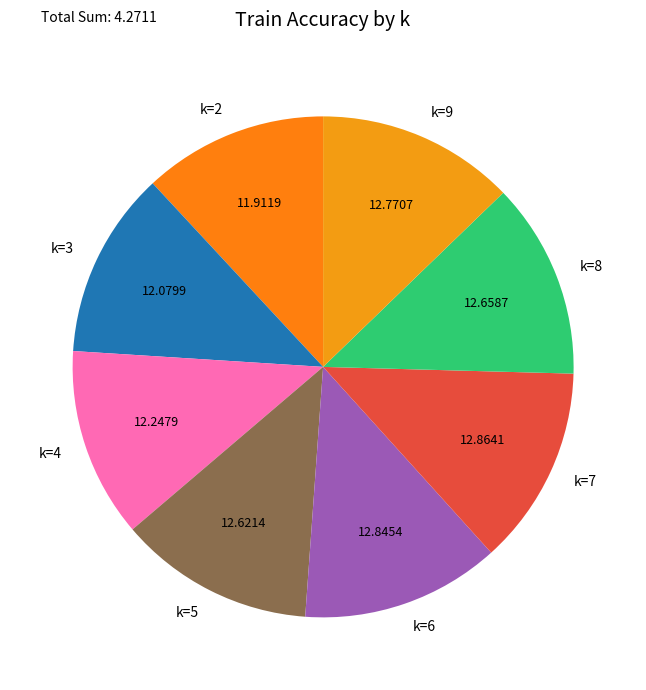

Count the number of slices in the pie.

8